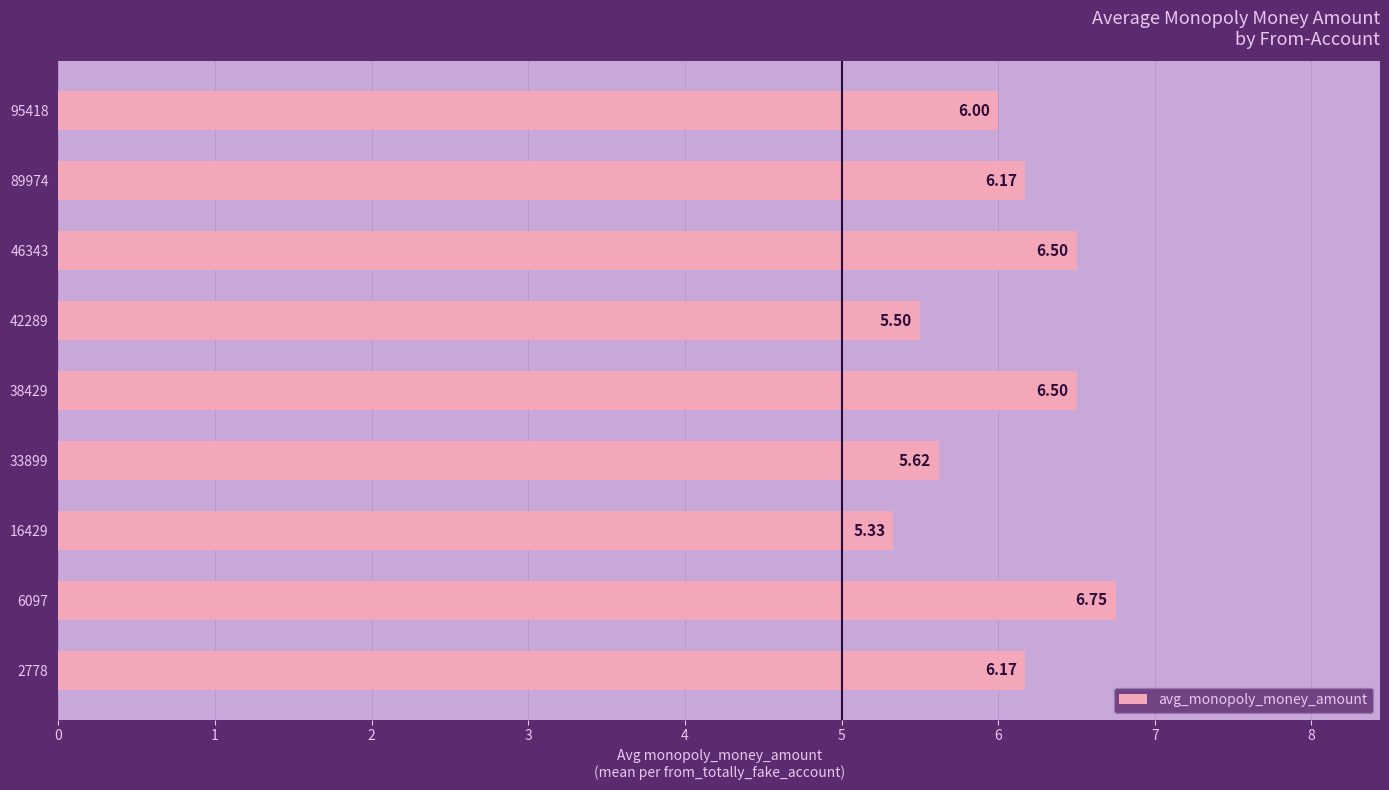

Approximately how many times larger is the value at 38429 compared to 16429?

1.2